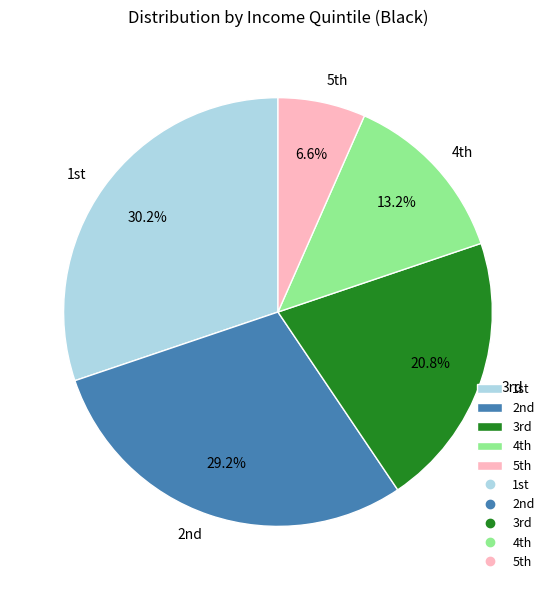

Is there a majority slice in this chart?

No